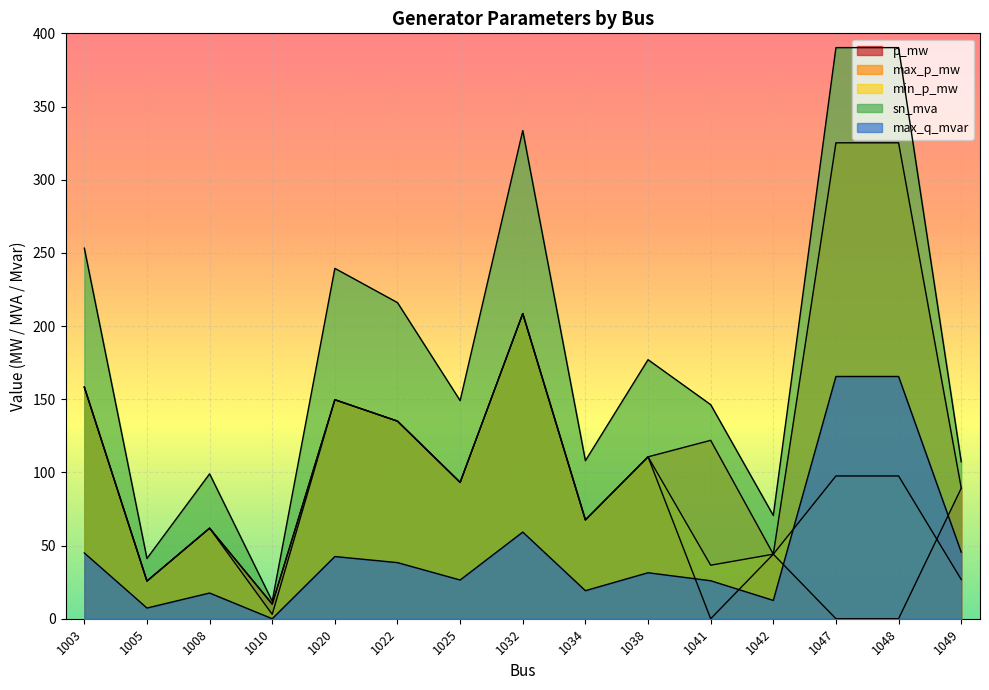

Count the number of categories in the chart.

15